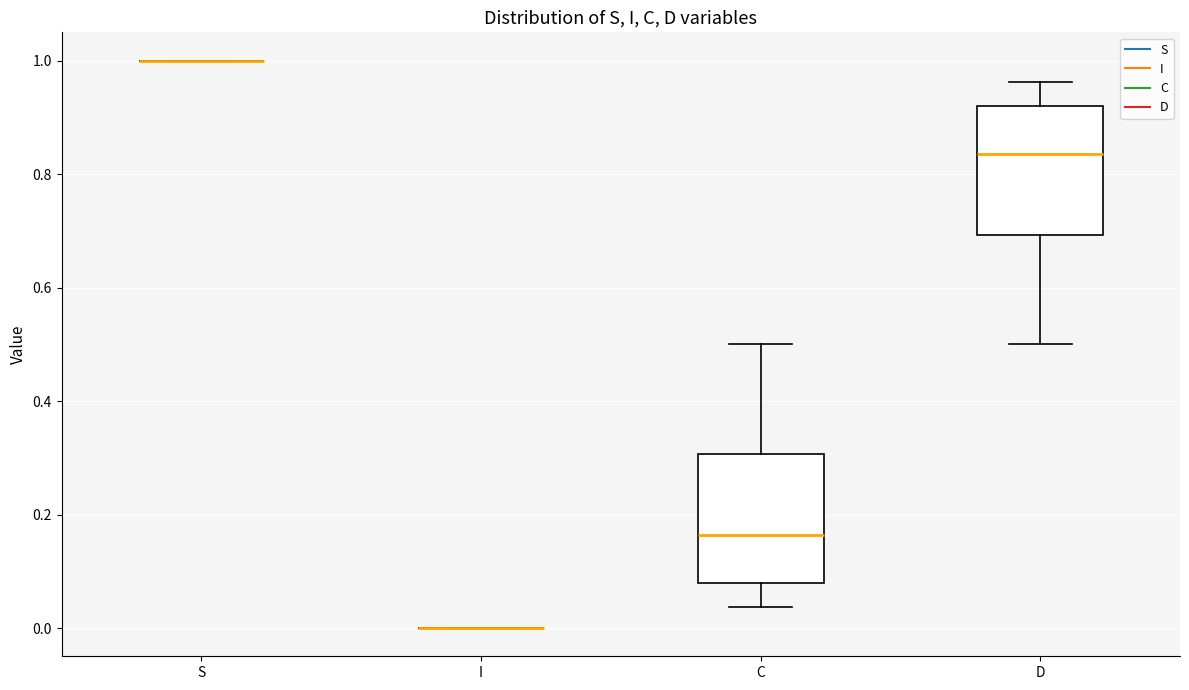

Reading left to right, read every box against the y-axis: the position of its median line, the range the box covers, and the ends of its whiskers. The values are not printed on the chart, so give them approximately, as read against the axis.

S: box collapsed to a line at 1.00, whiskers 1.00 to 1.00
I: box collapsed to a line at 0.00, whiskers 0.00 to 0.00
C: median 0.16, box 0.08 to 0.30, whiskers 0.04 to 0.50
D: median 0.84, box 0.70 to 0.92, whiskers 0.50 to 0.96